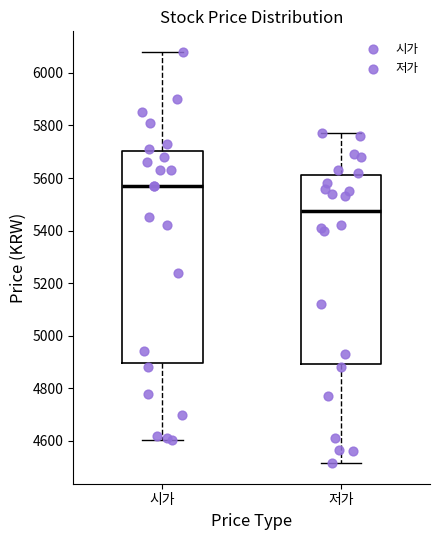

Which box is the tallest, from its lower edge to its upper edge?

시가